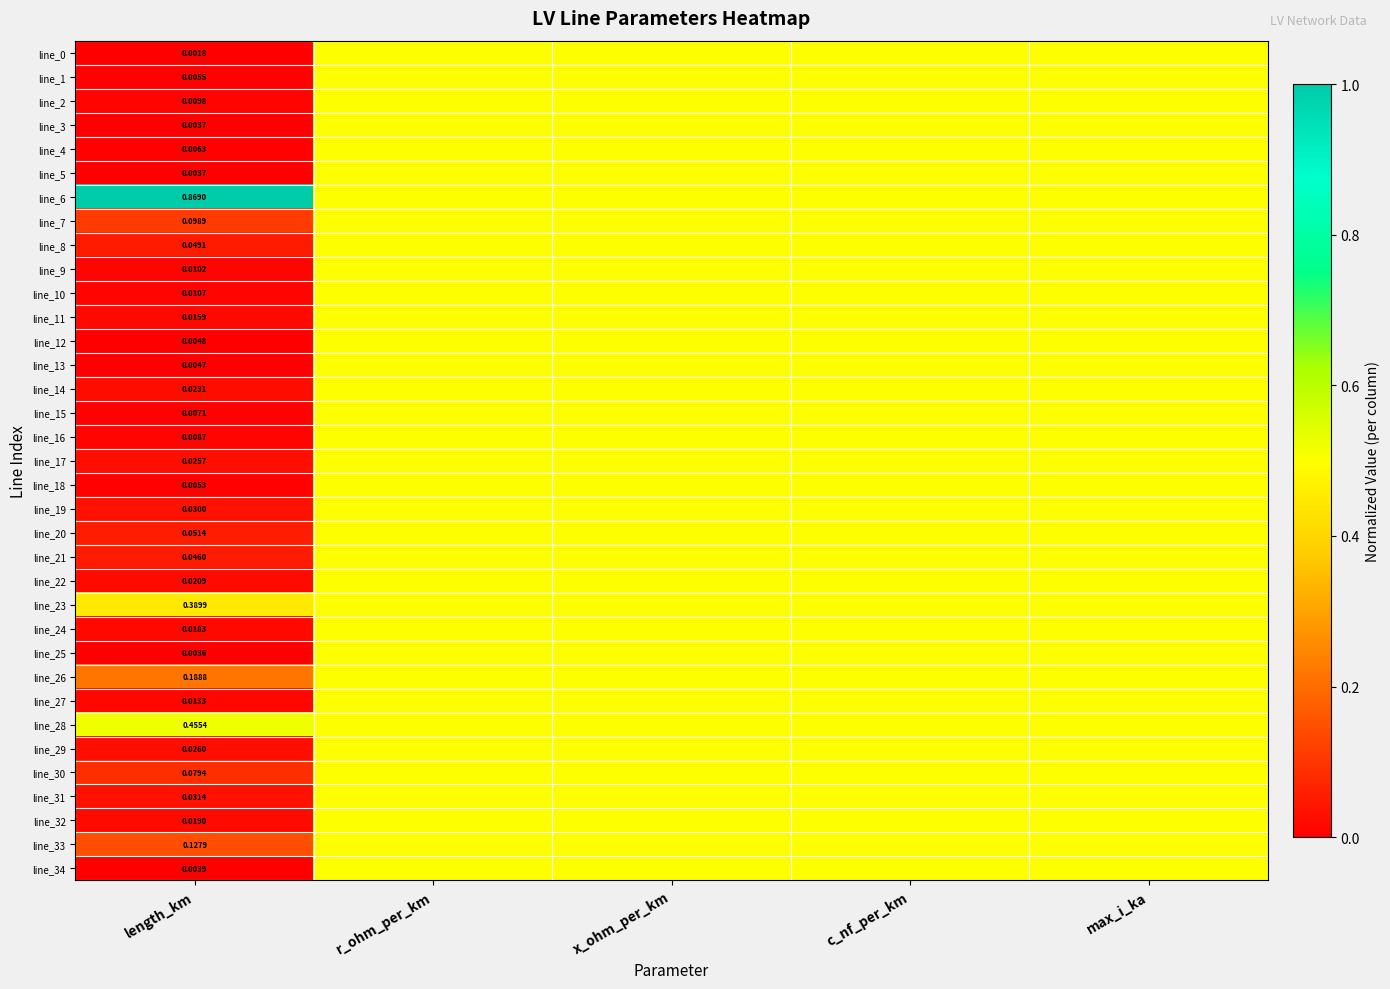

What is the difference between the maximum and minimum values in the line_25 series?

0.5